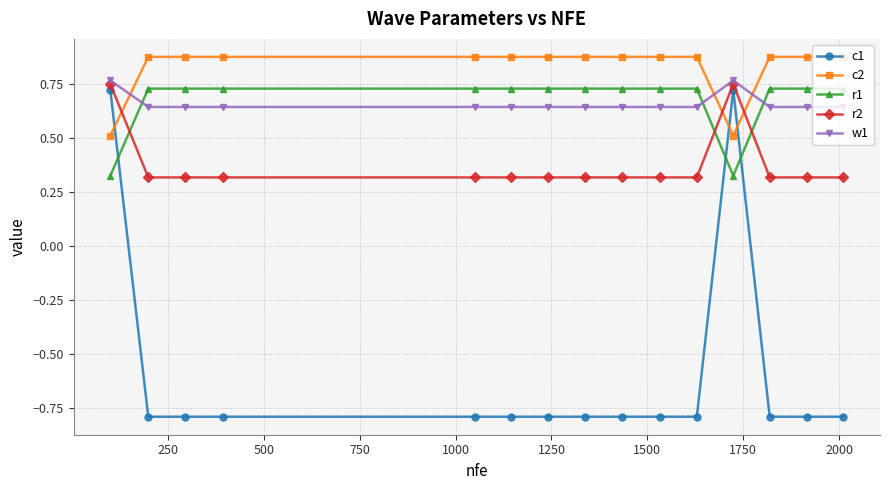

Which series has the largest total across all categories?

c2